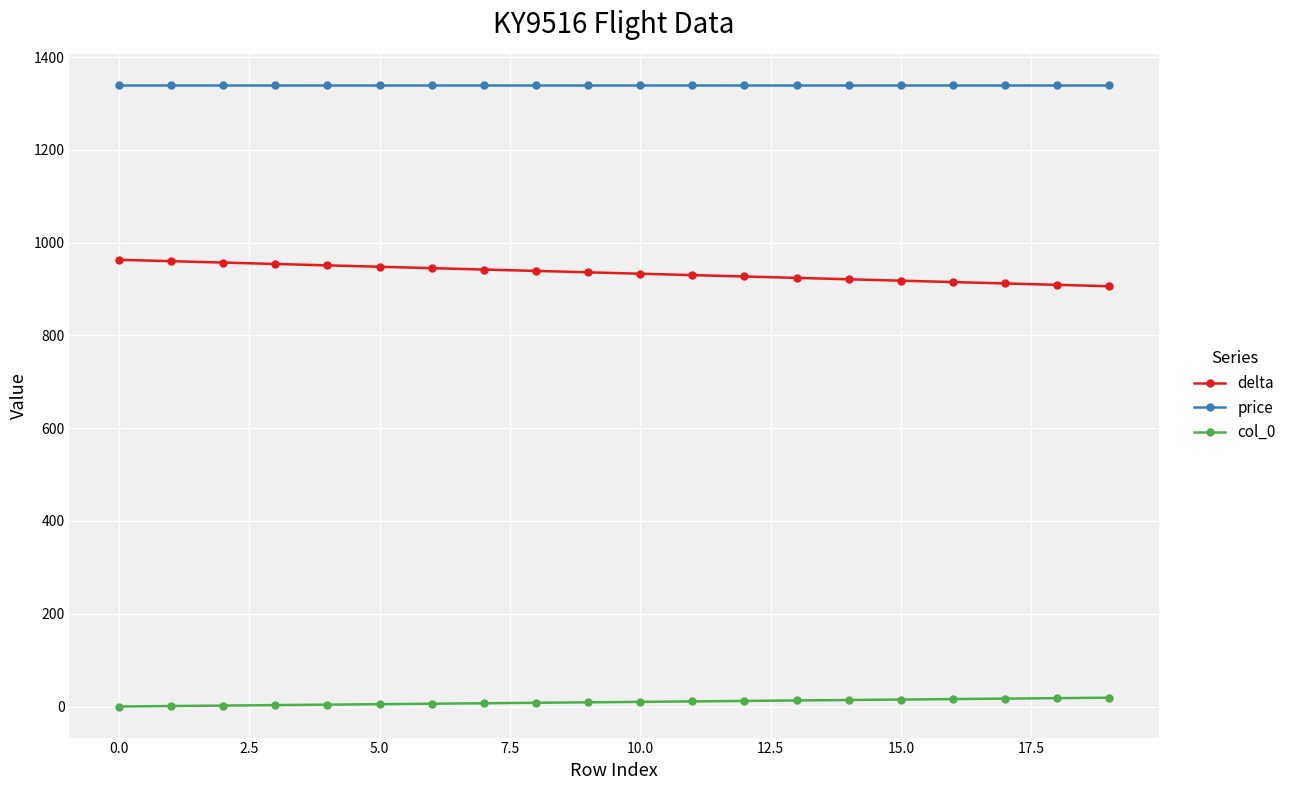

How many categories are shown in the chart?

20